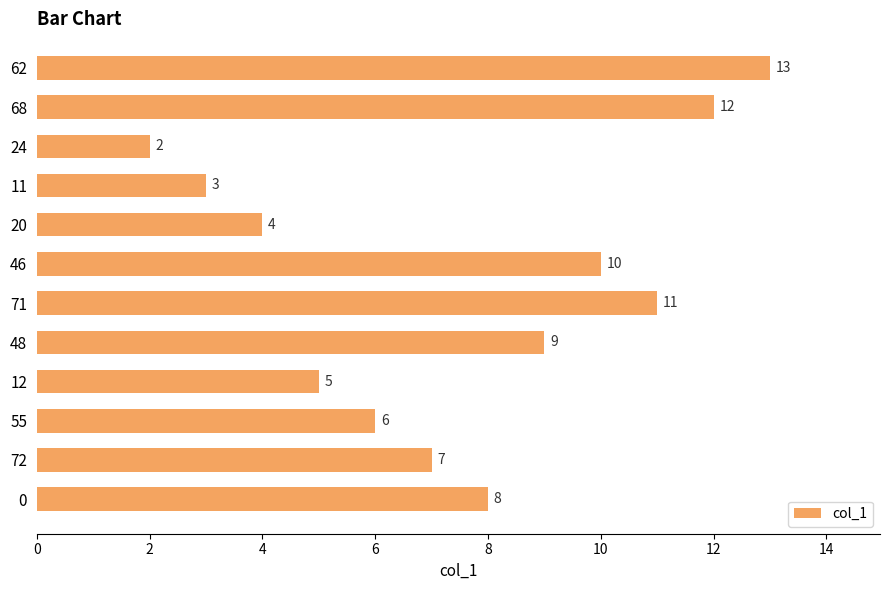

Reading bottom to top, what are all the values shown in this chart?

8	7	6	5	9	11	10	4	3	2	12	13